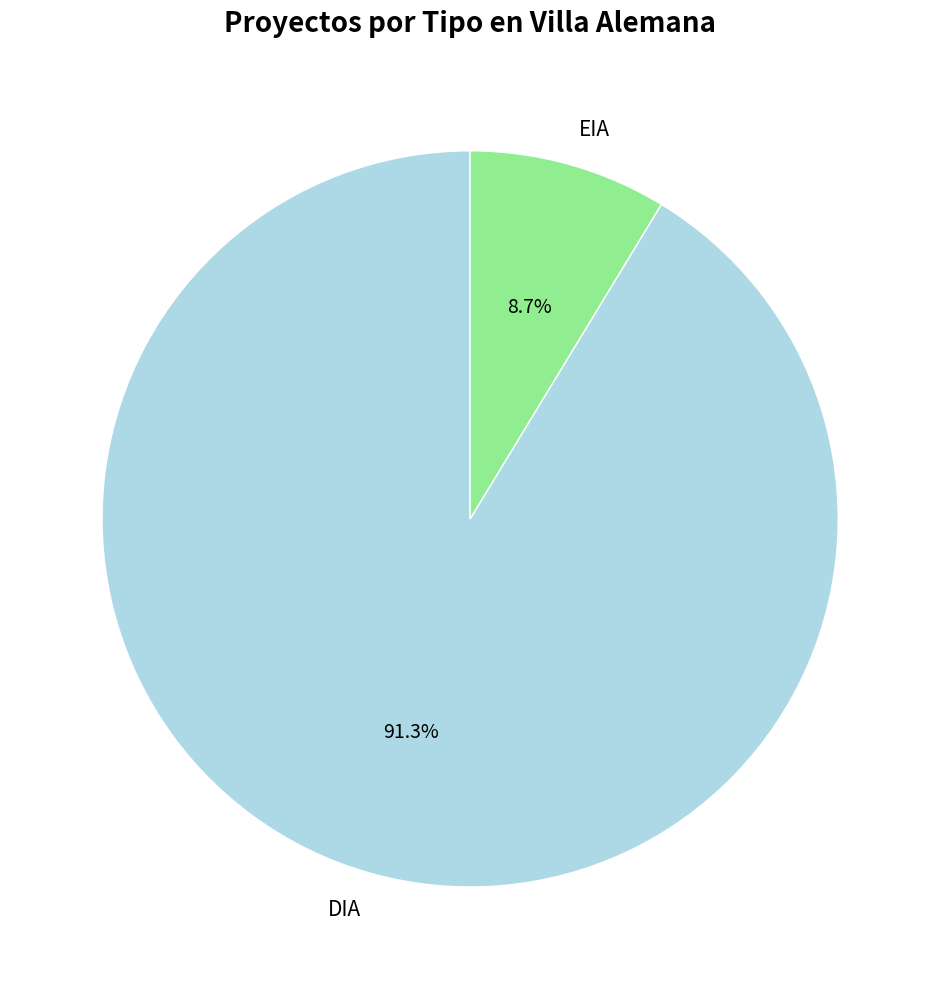

What percentage do EIA and DIA together represent?

100.0%